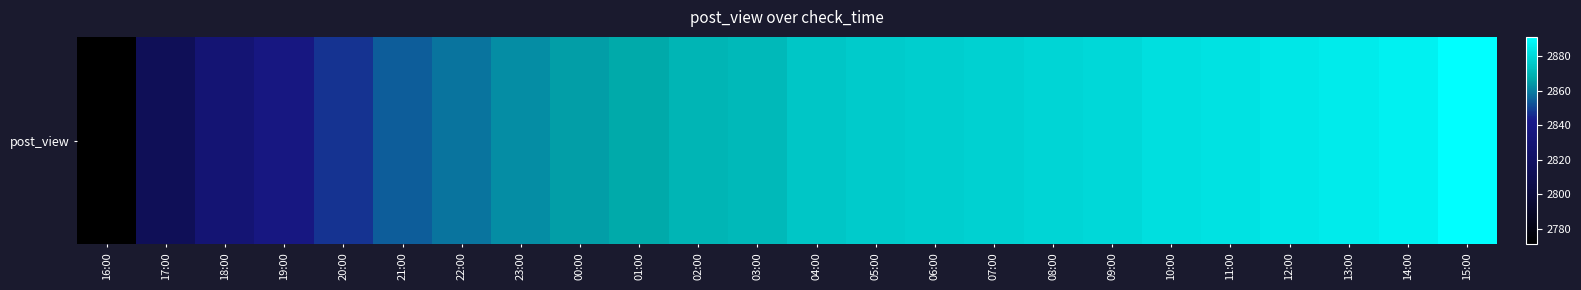

List the labels in order of value, largest first.

15:00, 14:00, 13:00, 12:00, 11:00, 10:00, 09:00, 08:00, 07:00, 06:00, 05:00, 04:00, 03:00, 02:00, 01:00, 00:00, 23:00, 22:00, 21:00, 20:00, 19:00, 18:00, 17:00, 16:00